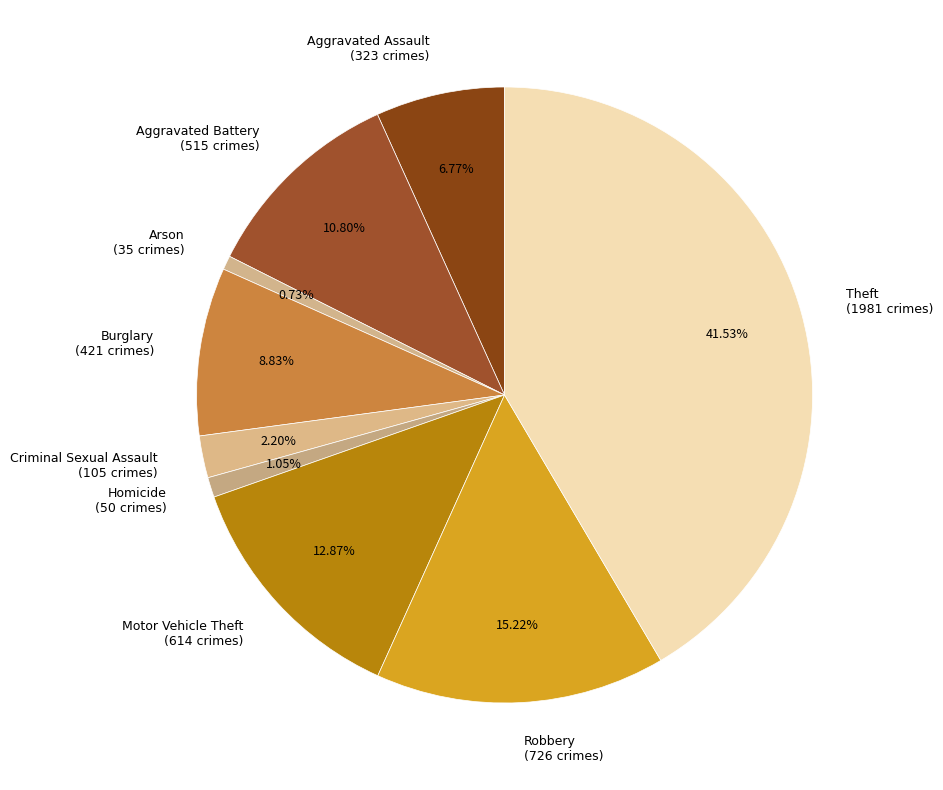

What is the ratio of the value at Aggravated Battery (515 crimes) to the value at Aggravated Assault (323 crimes)?

1.6